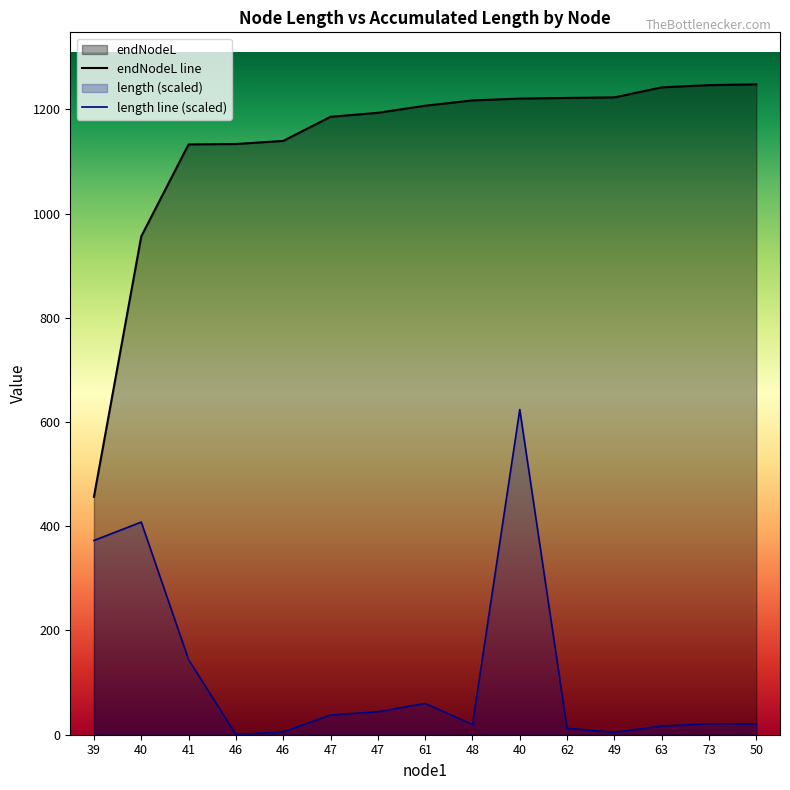

Which series changed the most between 40 and 49?

length line (scaled)